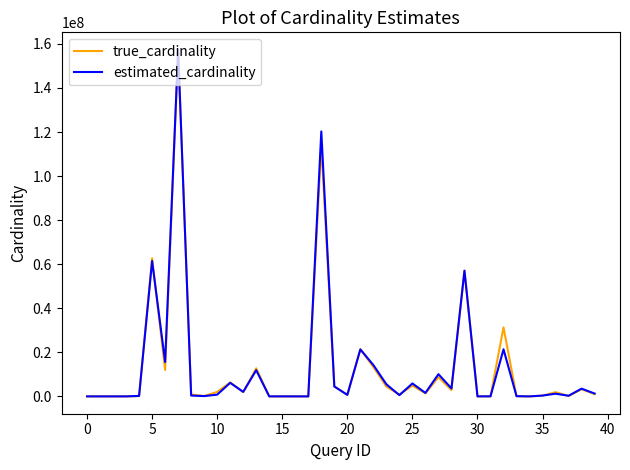

Does the chart have visible grid lines?

No